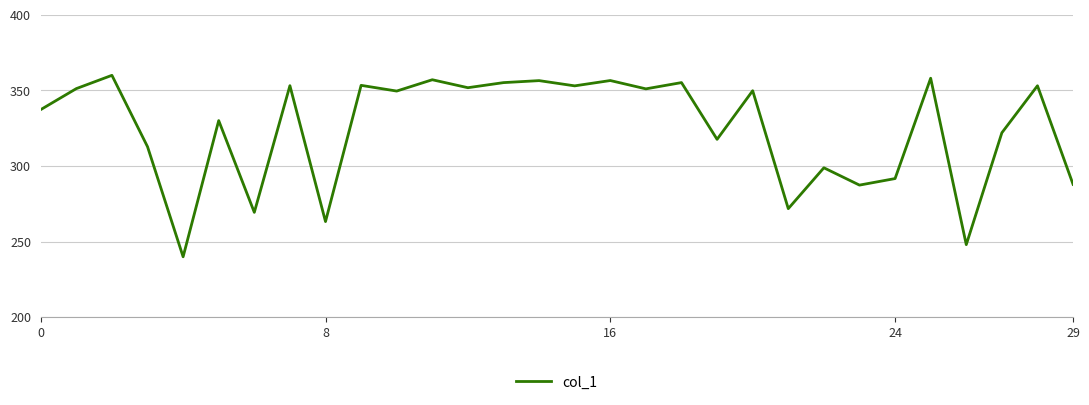

What is the difference between the second highest and second lowest values?

110.1